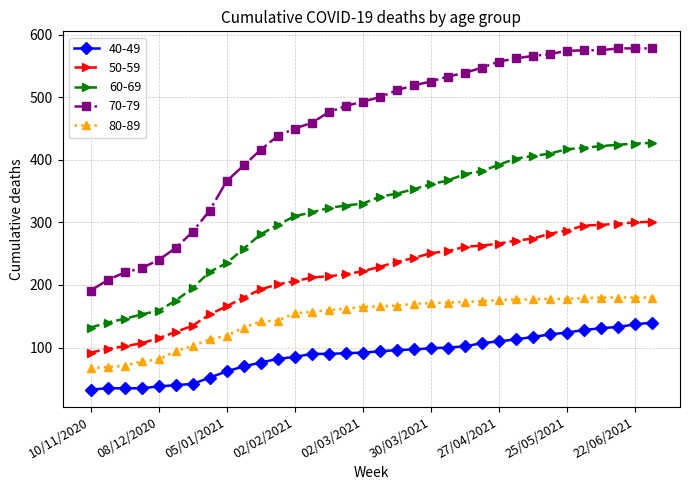

True or false: 60-69 and 70-79 intersect in this chart.

False